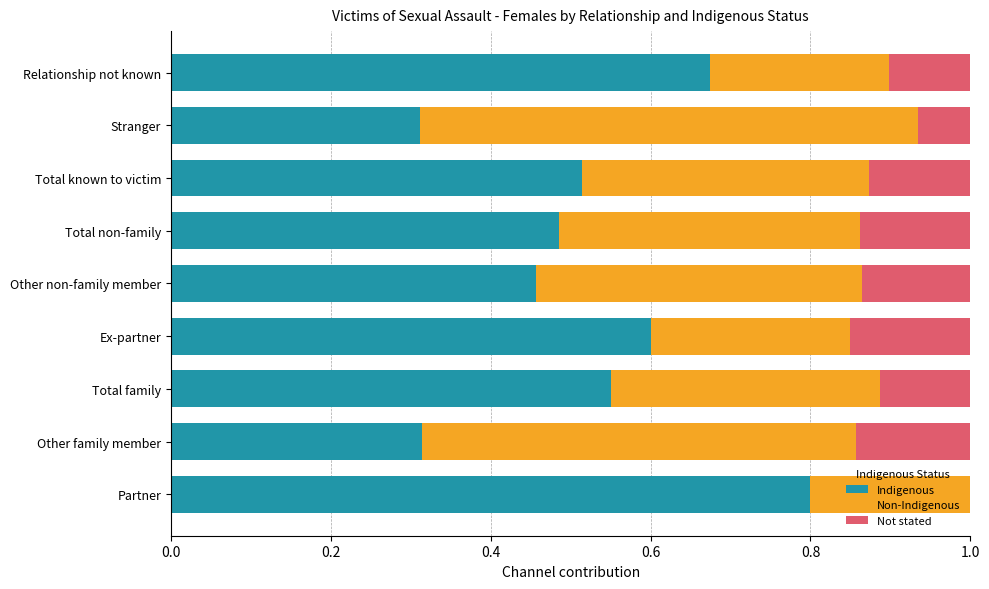

What is the total value across all series at Ex-partner?

1.0